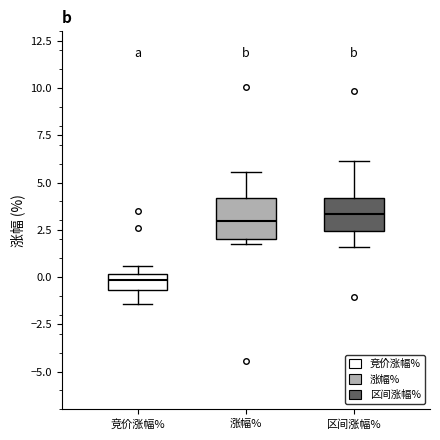

Which box's median line is the lowest?

竞价涨幅%